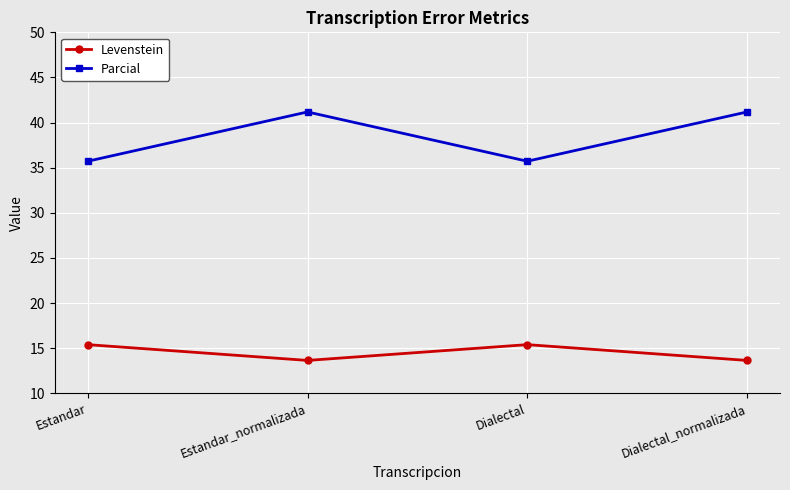

Is it true that Levenstein equals 20.3 at Estandar?

False